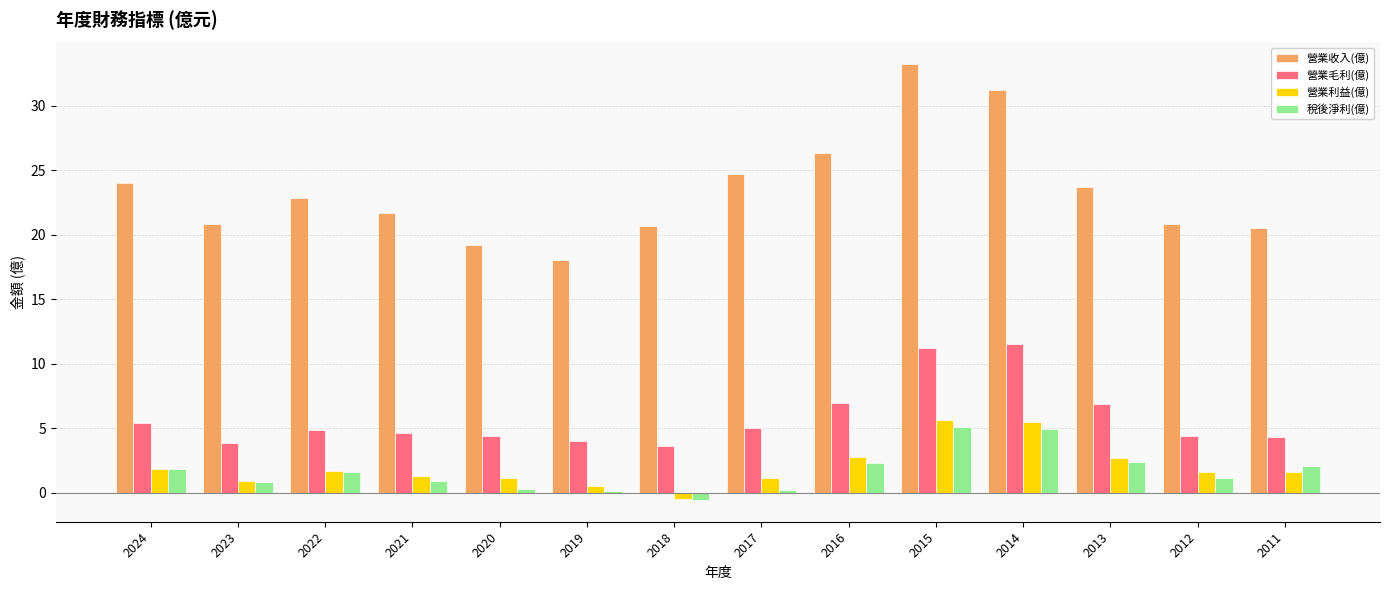

What is the maximum value for 營業收入(億)?

33.2